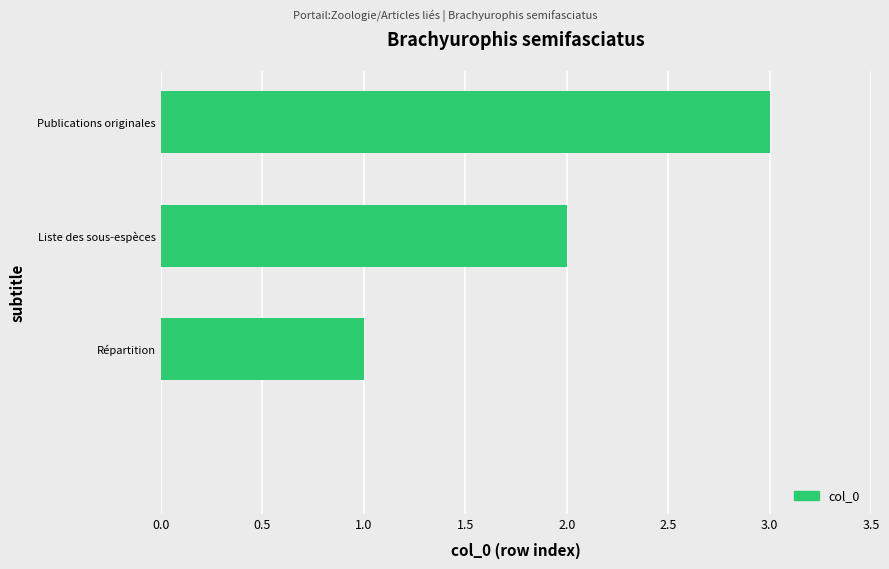

What is the greatest value displayed?

3